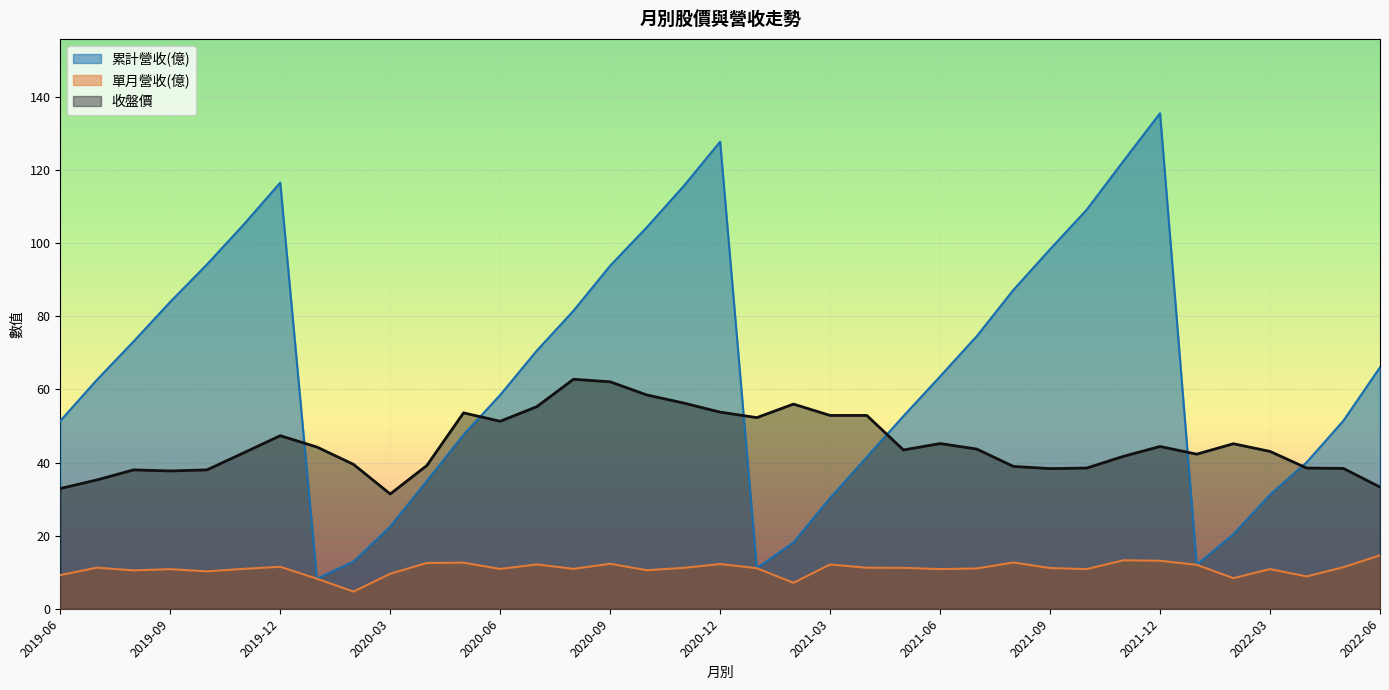

Is it true that 累計營收(億) equals 81.5 at 2020-08?

True